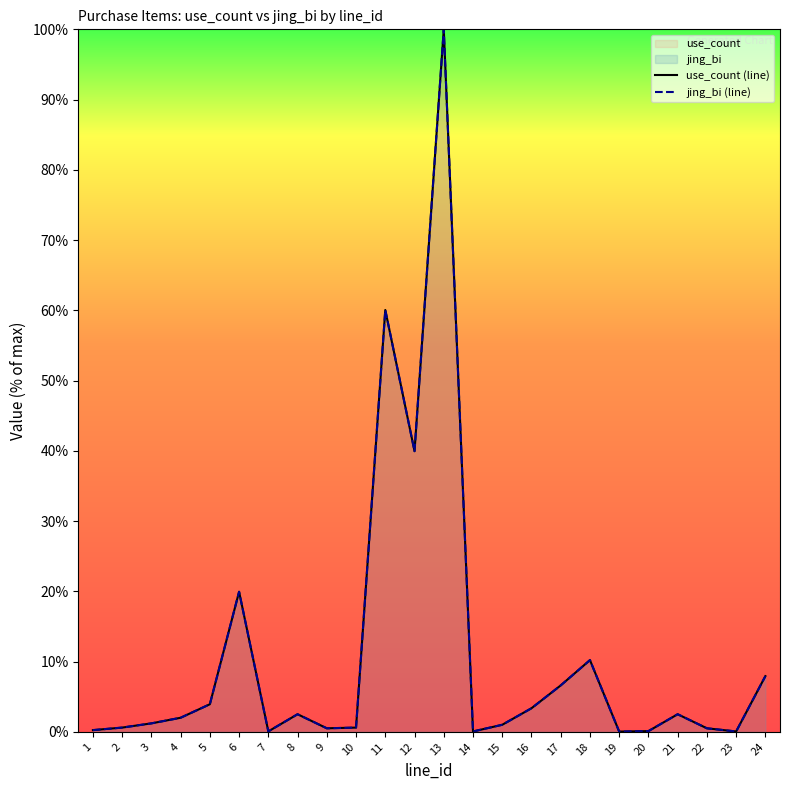

What is the average value of the jing_bi (line) series?

11.0